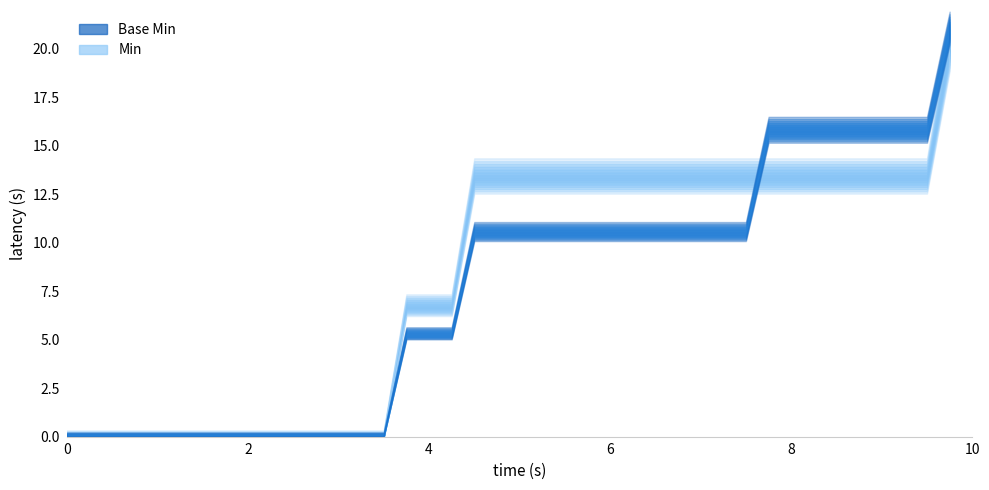

Is the value of Base Min at 39 greater than the value of Min at 19?

Yes